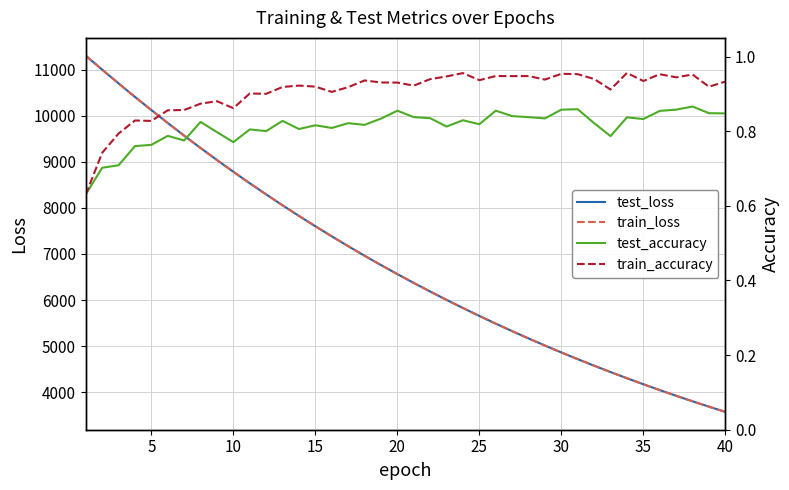

What is the minimum value for test_loss?

3574.1